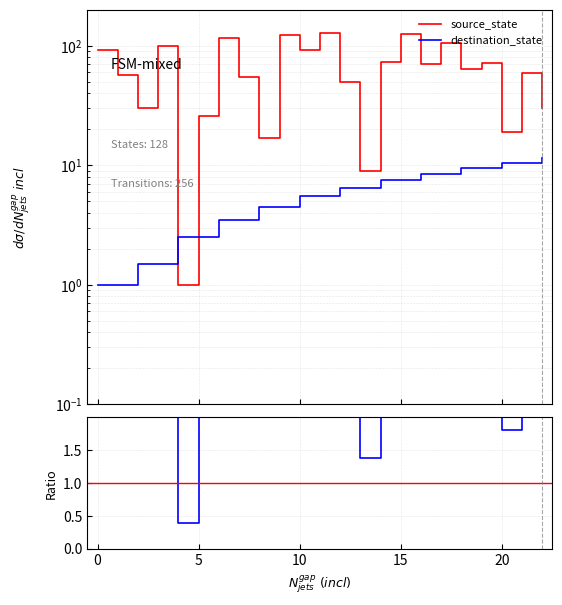

Which series has the largest total across all categories?

source_state